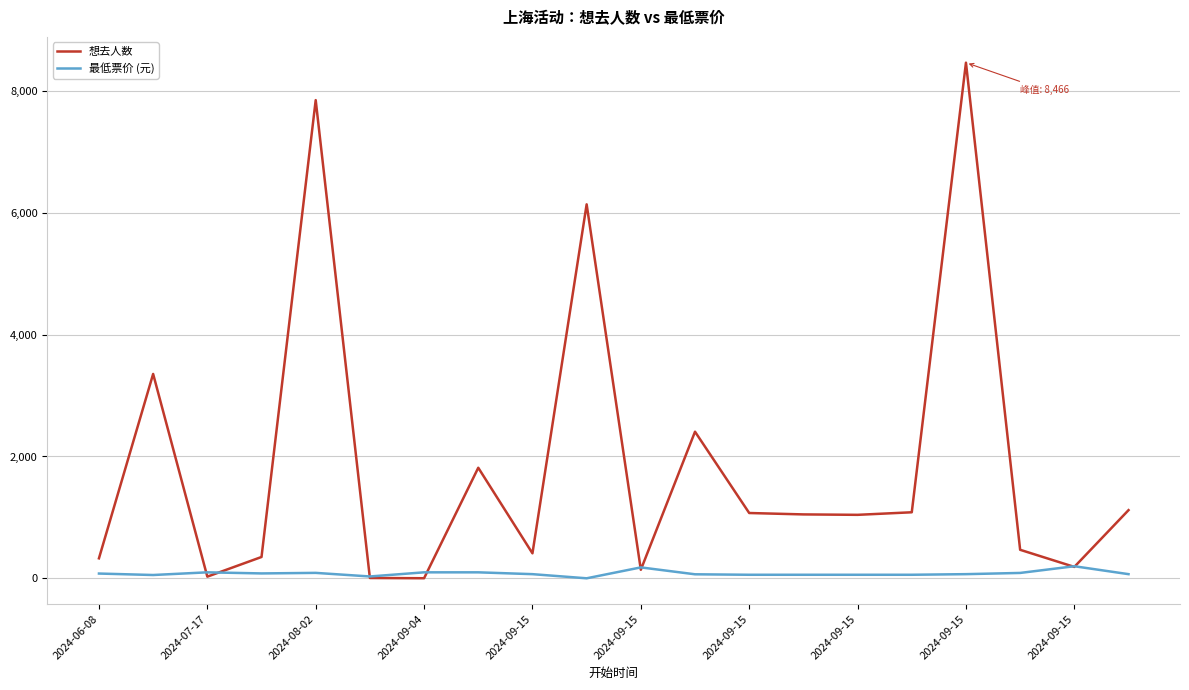

Which series has the widest spread of values?

想去人数